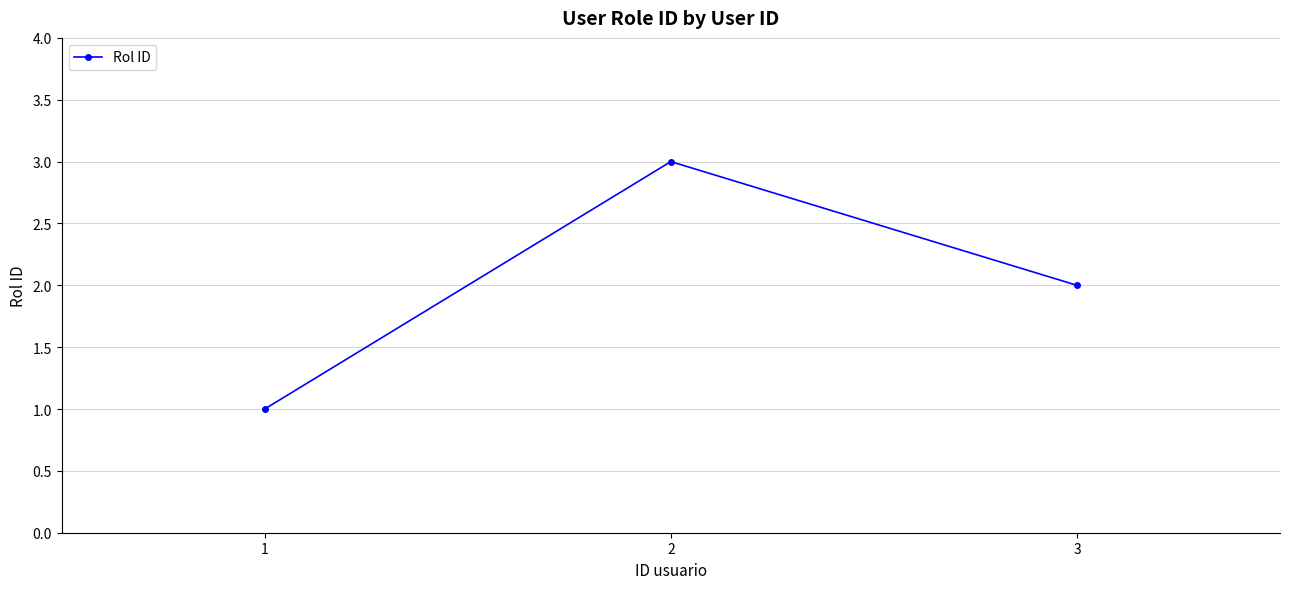

What is the maximum value shown in the chart?

3